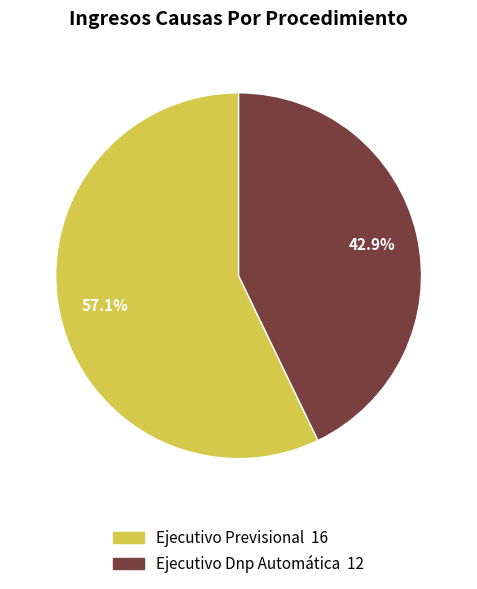

How many slices are in this pie chart?

2